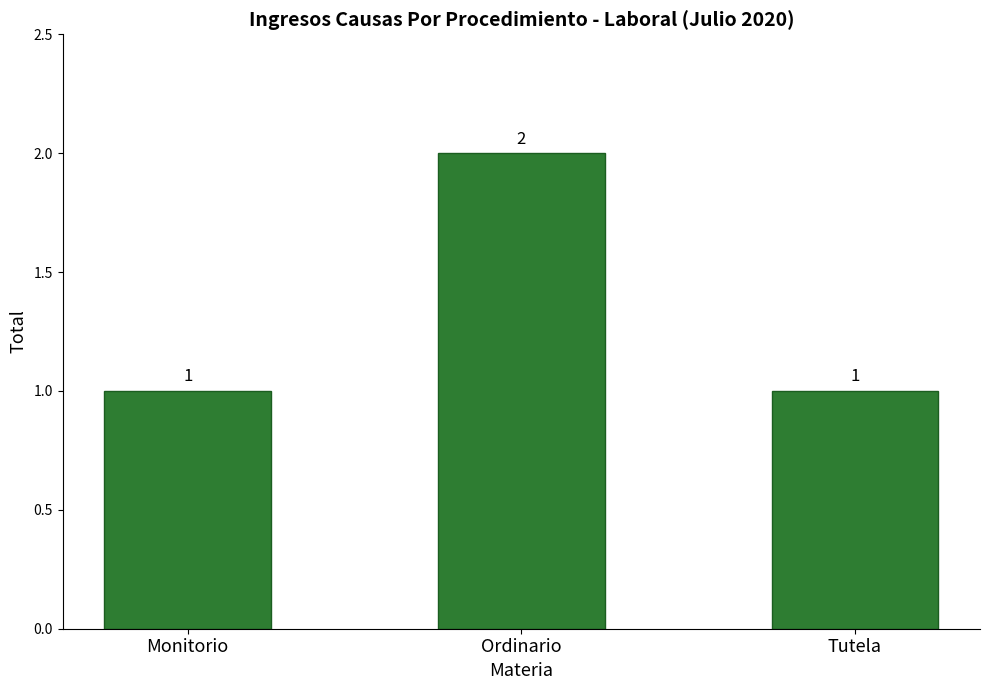

Does the chart contain stacked bars?

No